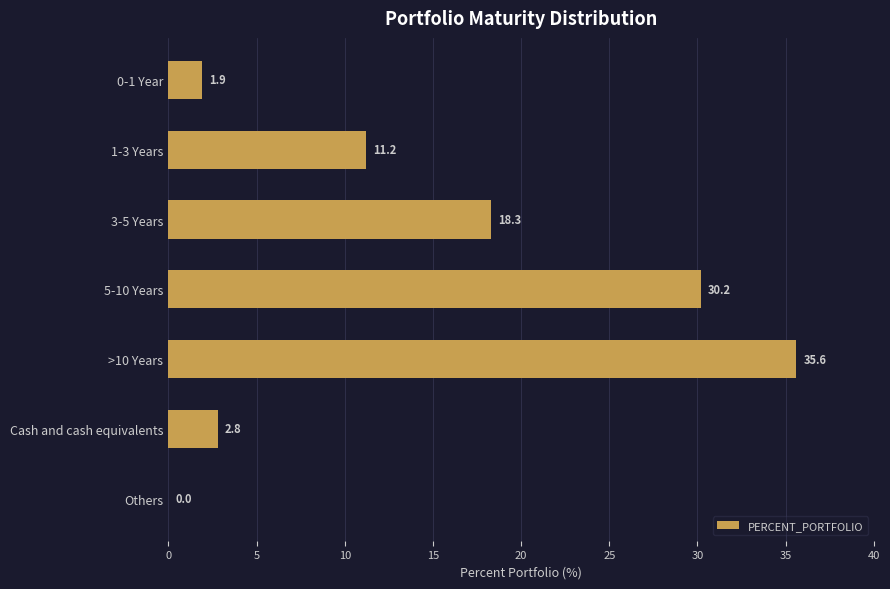

Reading top to bottom, transcribe all the data shown in this chart.

0-1 Year=1.9	1-3 Years=11.2	3-5 Years=18.3	5-10 Years=30.2	>10 Years=35.6	Cash and cash equivalents=2.8	Others=0.0